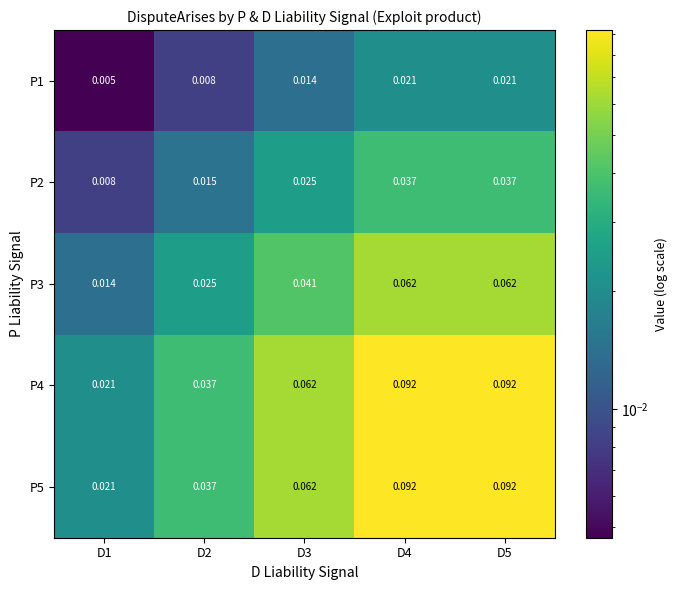

Is the value of P5 at D1 greater than the value of P4 at D4?

No